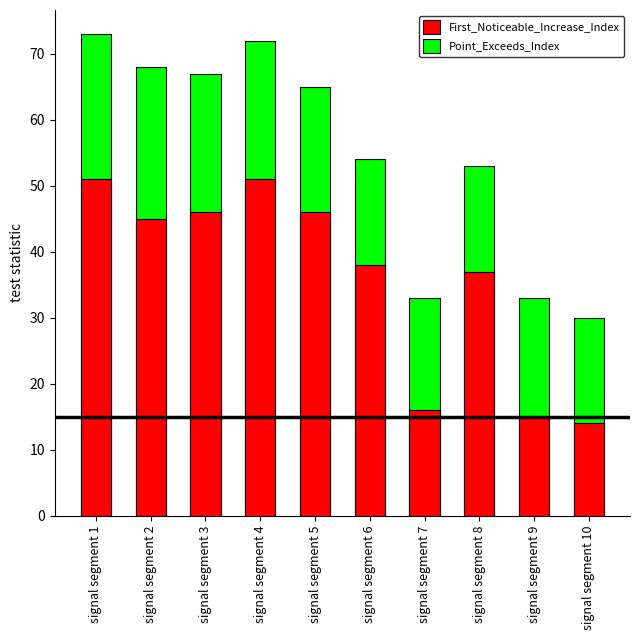

Between signal segment 5 and signal segment 3, which is larger?

signal segment 5